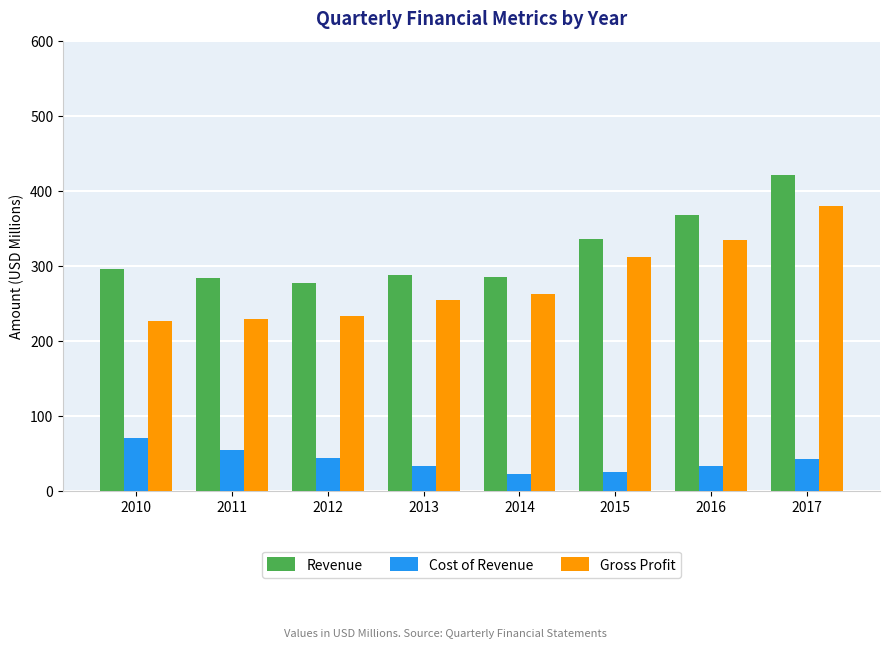

What is the difference between the highest and lowest values at 2013?

254.8